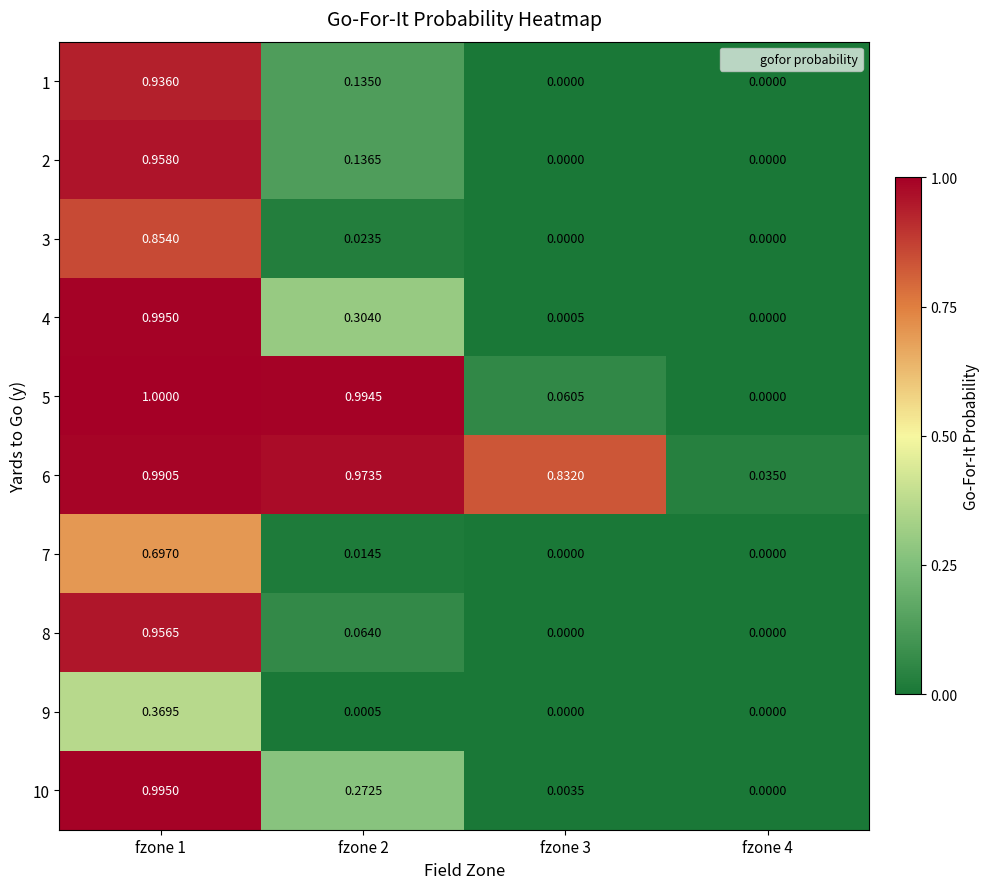

Which series has the widest spread of values?

5